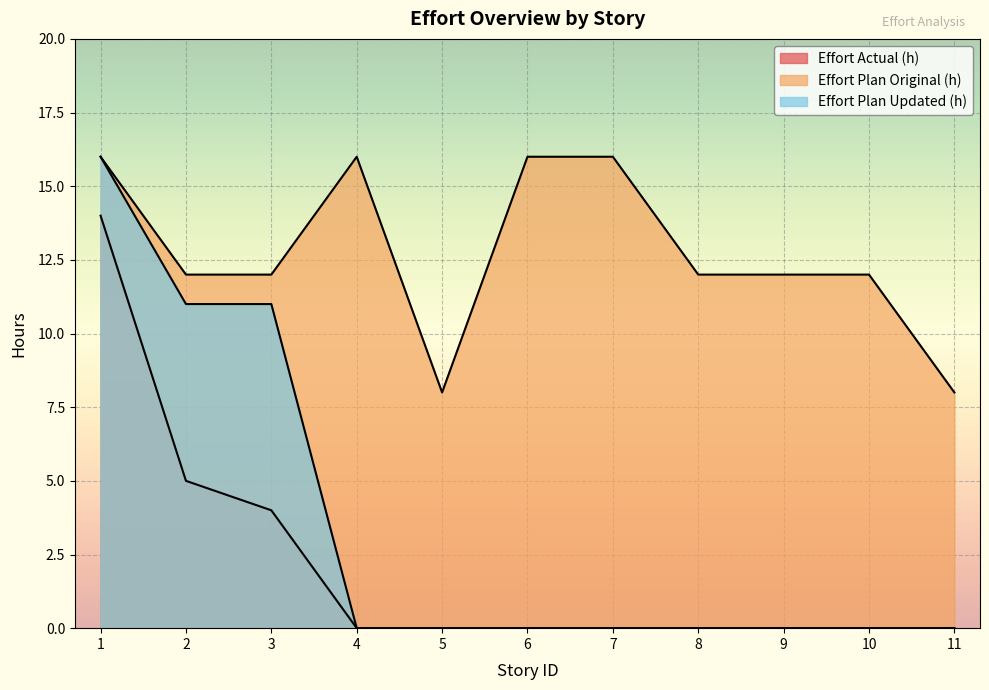

What is the difference between the Effort Plan Original (h) values at 10 and 11?

4